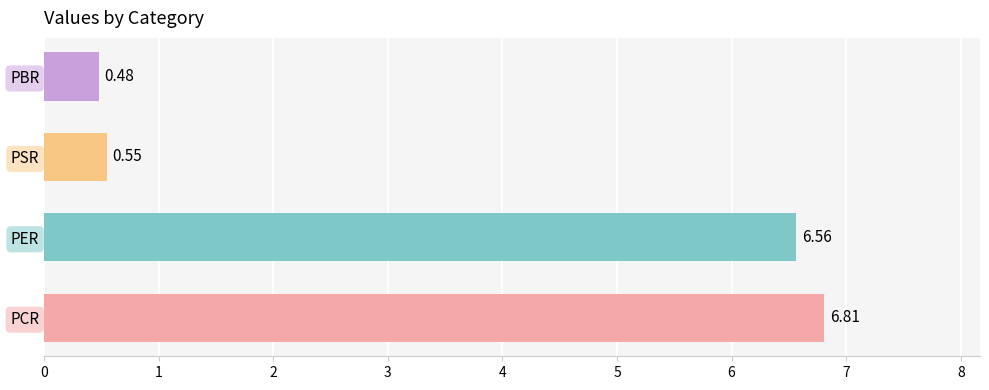

List the labels in order of value, smallest first.

PBR, PSR, PER, PCR